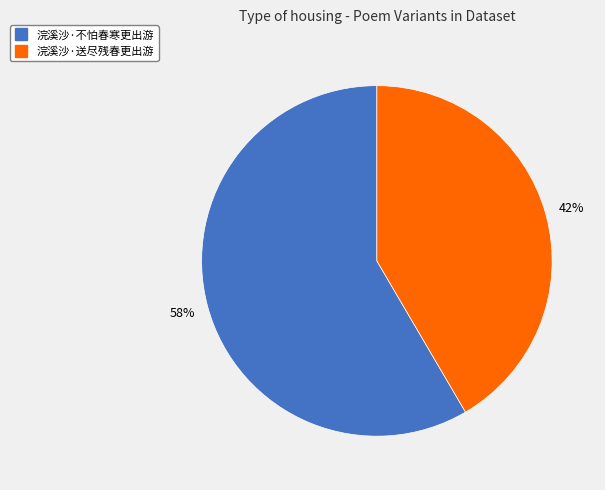

Combined, do 浣溪沙·送尽残春更出游 and 浣溪沙·不怕春寒更出游 account for over 50%?

Yes